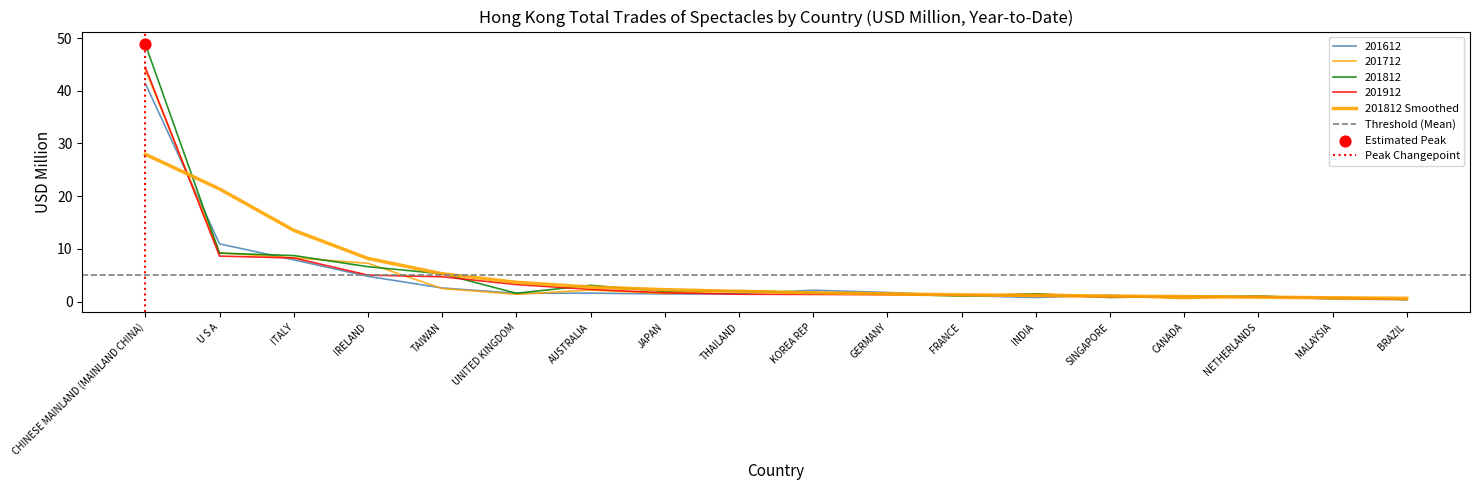

Which series contains the highest Y value?

201812